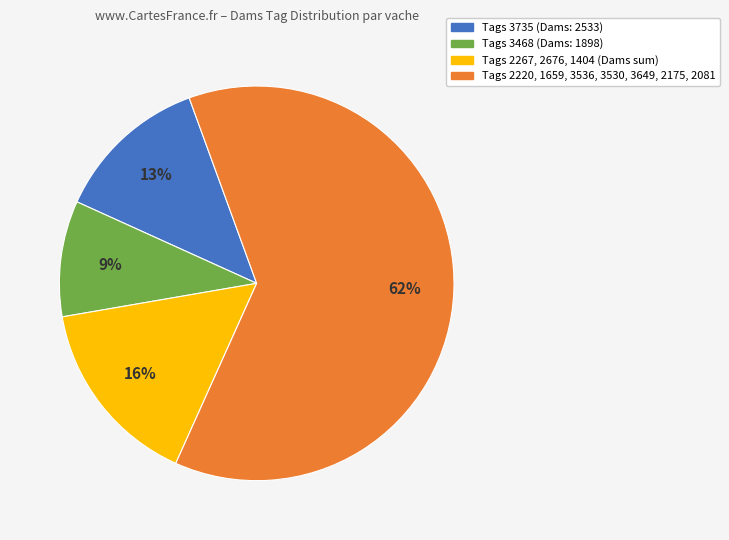

Which category has the smallest portion of the pie?

Tags 3468 (Dams: 1898)